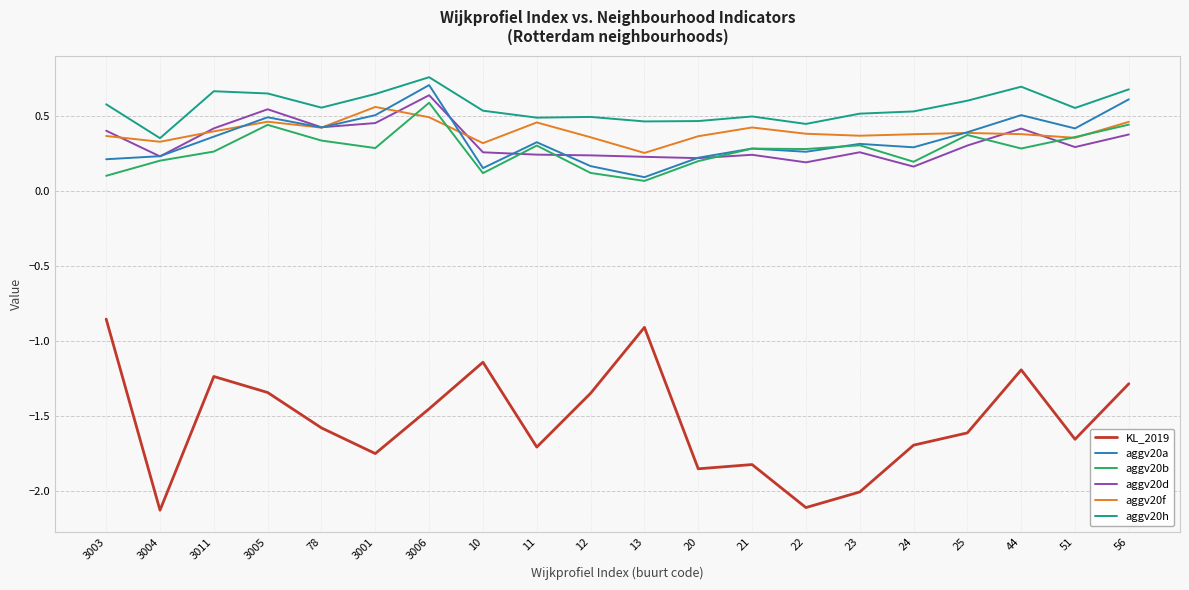

What is the smallest value displayed?

-2.1